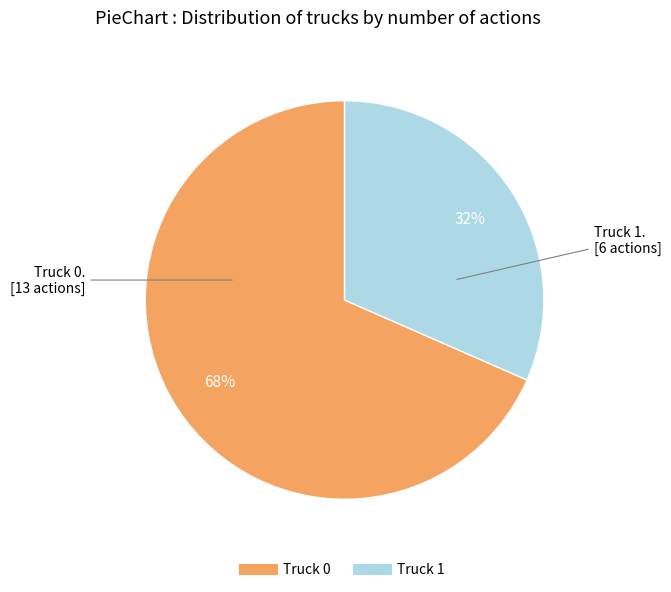

Rank the categories by value from highest to lowest.

Truck 0, Truck 1